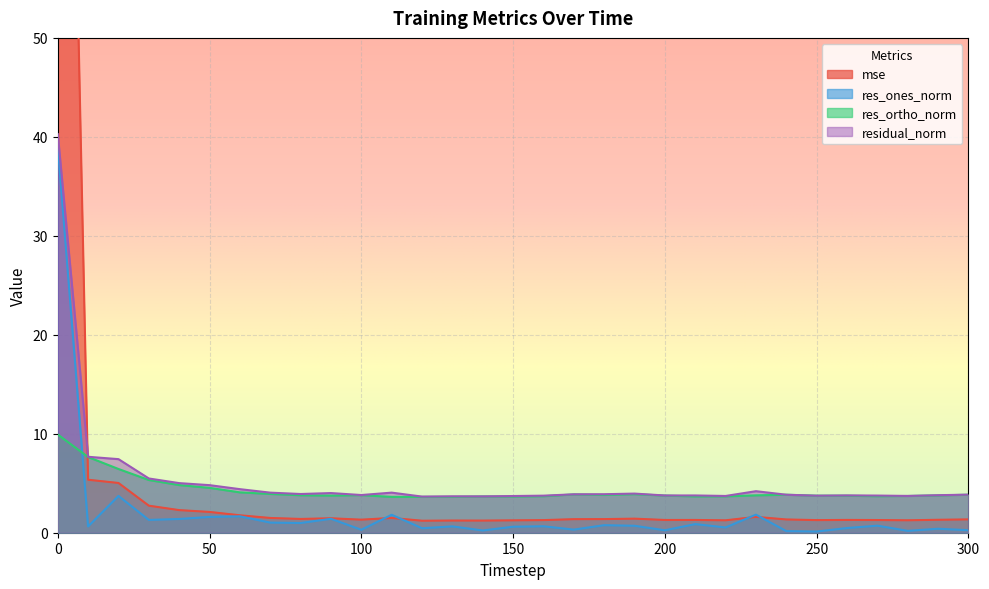

What is the maximum value for res_ortho_norm?

9.9